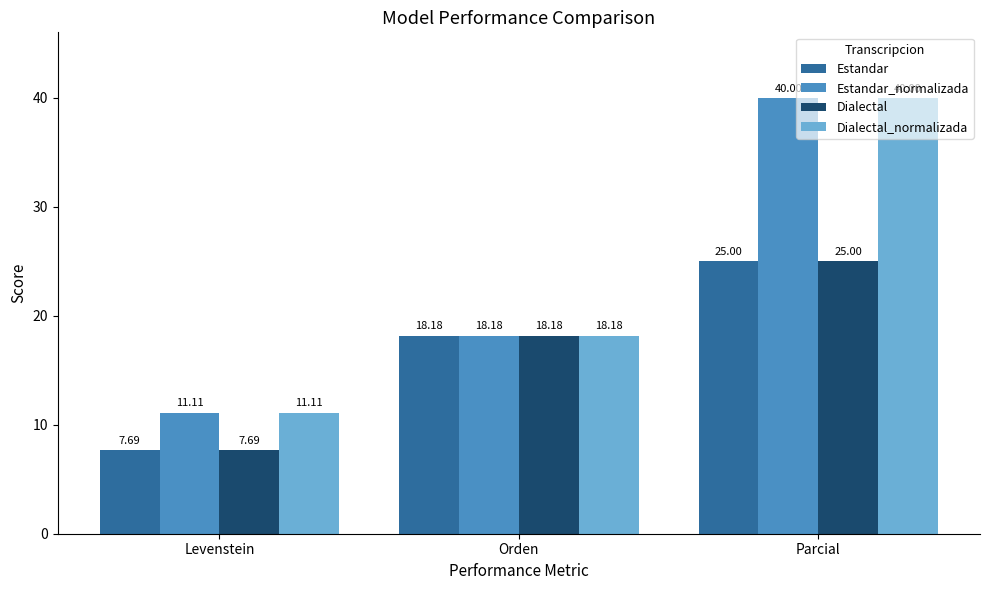

What is the label of the 2nd bar from the right?

Orden